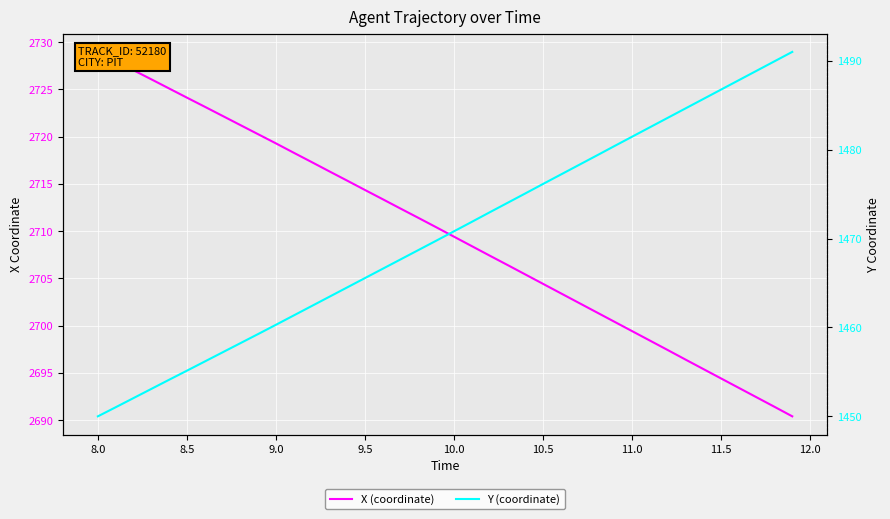

Which series changed the most between 9.5 and 10.5?

Y (coordinate)